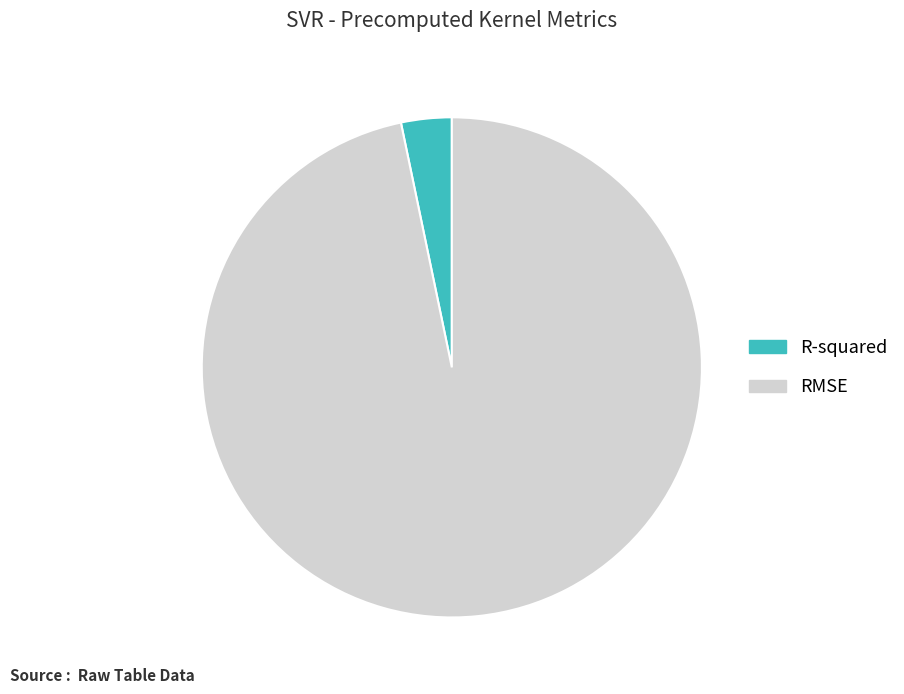

True or false: RMSE accounts for 97% of the total.

True